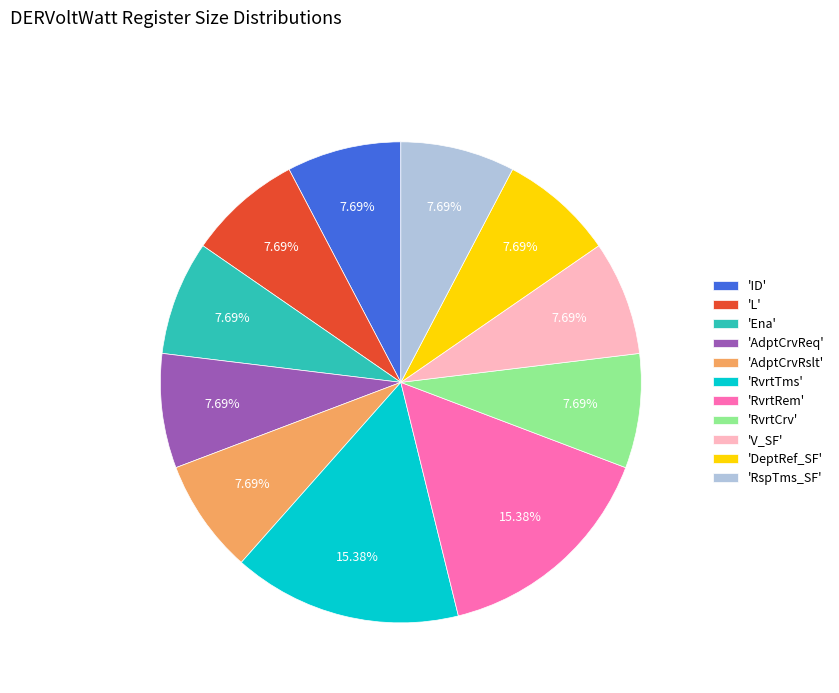

Is there any slice that represents more than half of the pie?

No